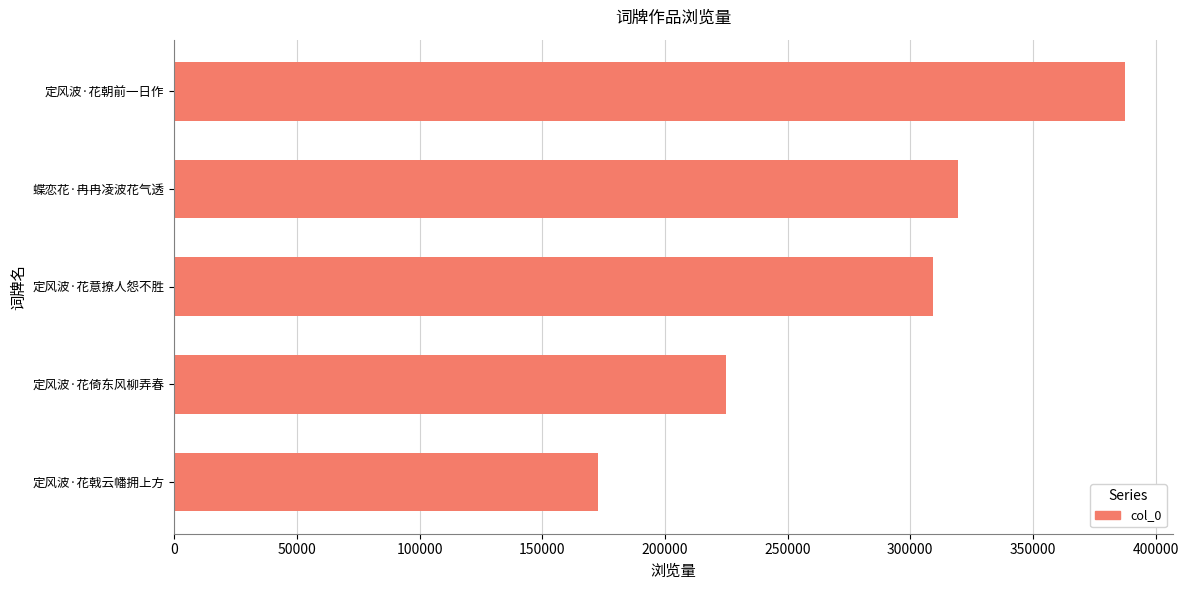

Is it true that the value at 定风波·花朝前一日作 is 387607?

True